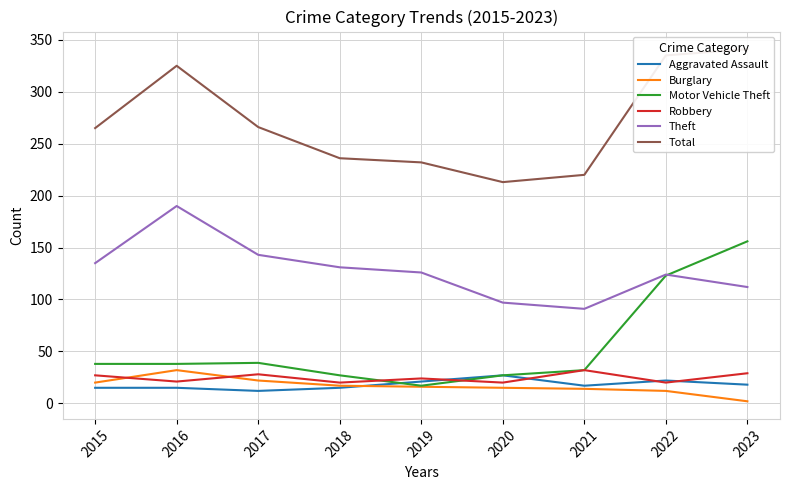

How many lines are shown in the chart?

6